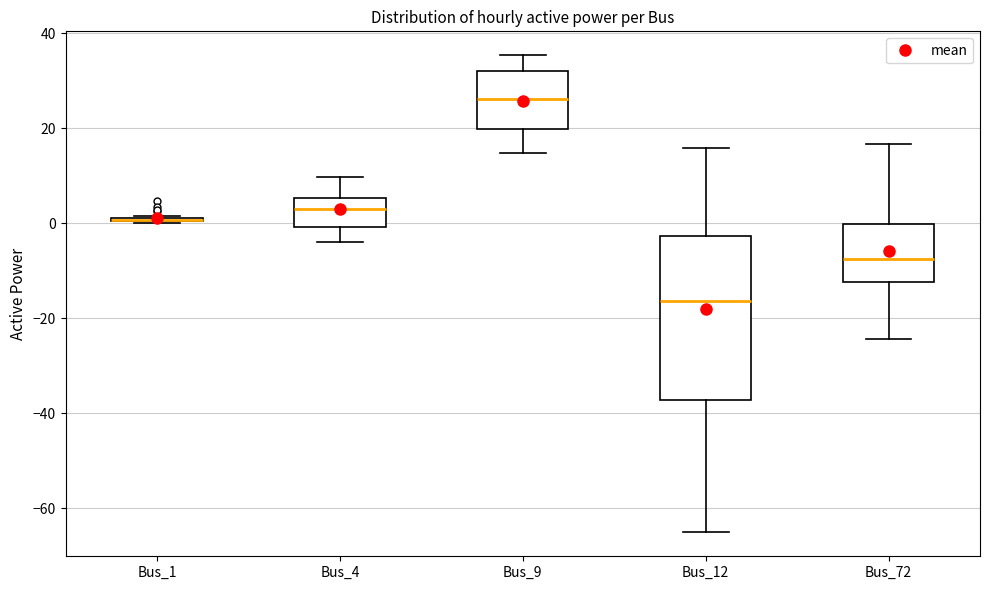

Where is the upper edge of the box for Bus_9 on the y-axis? The values are not printed on the chart, so give them approximately, as read against the axis.

32